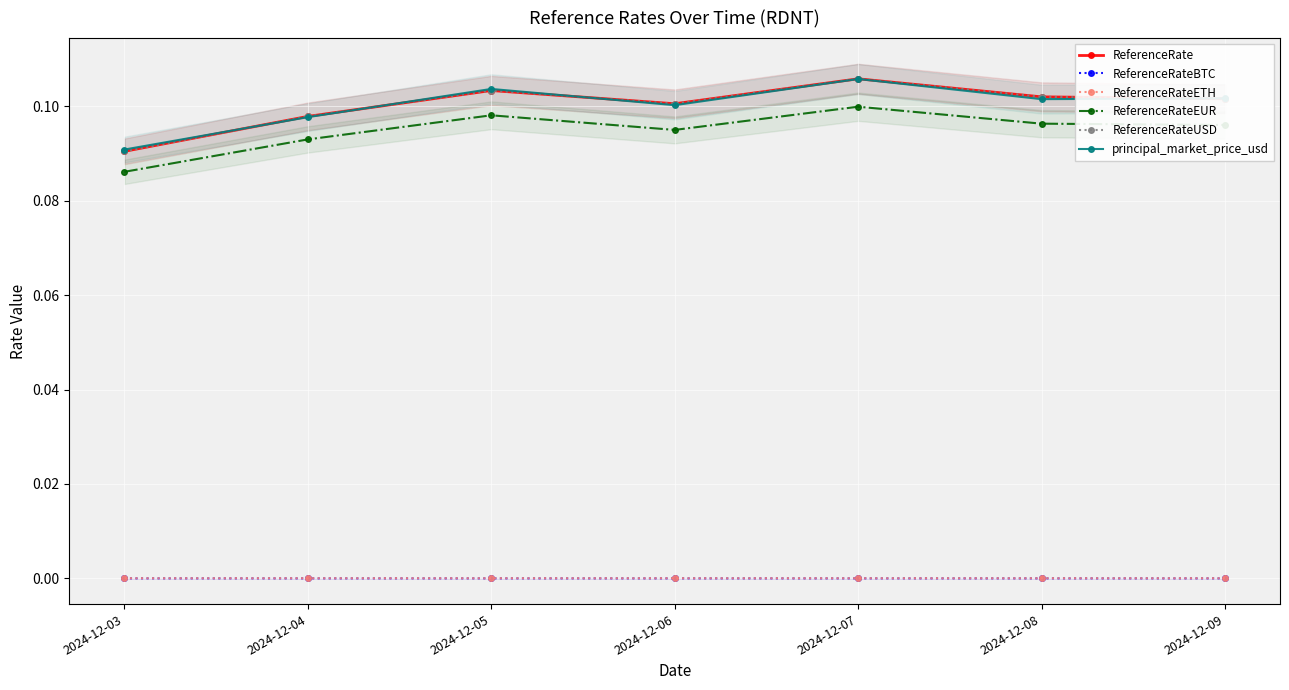

True or false: ReferenceRateBTC and ReferenceRateETH intersect in this chart.

False